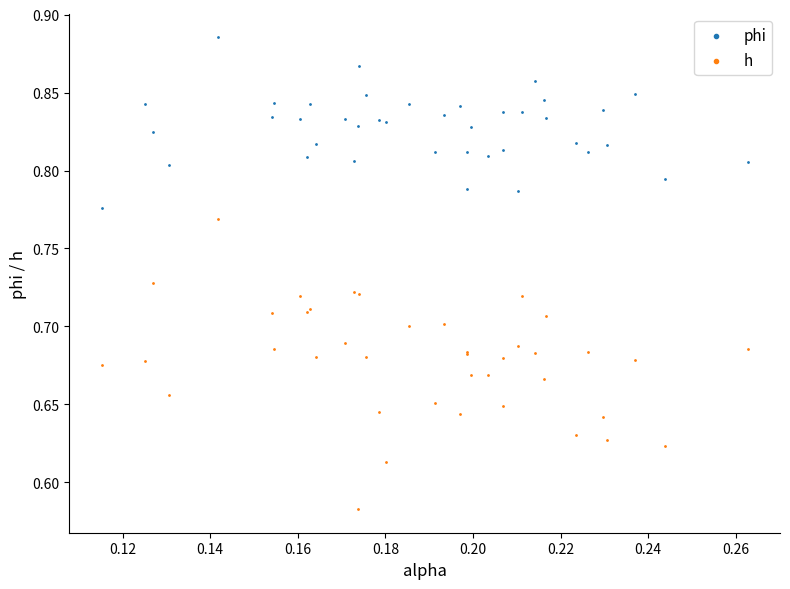

Which series contains the highest Y value?

phi